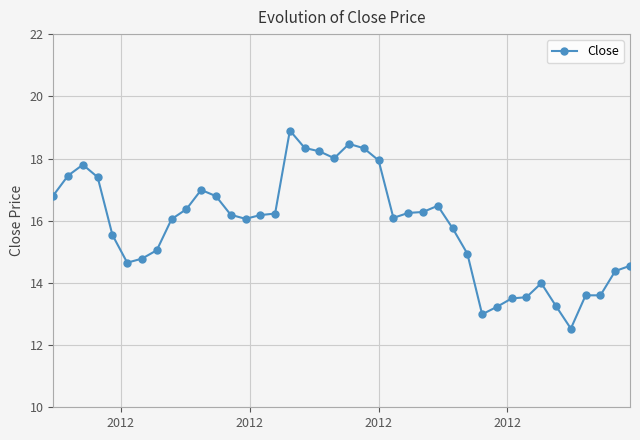

What is the maximum value shown in the chart?

18.9